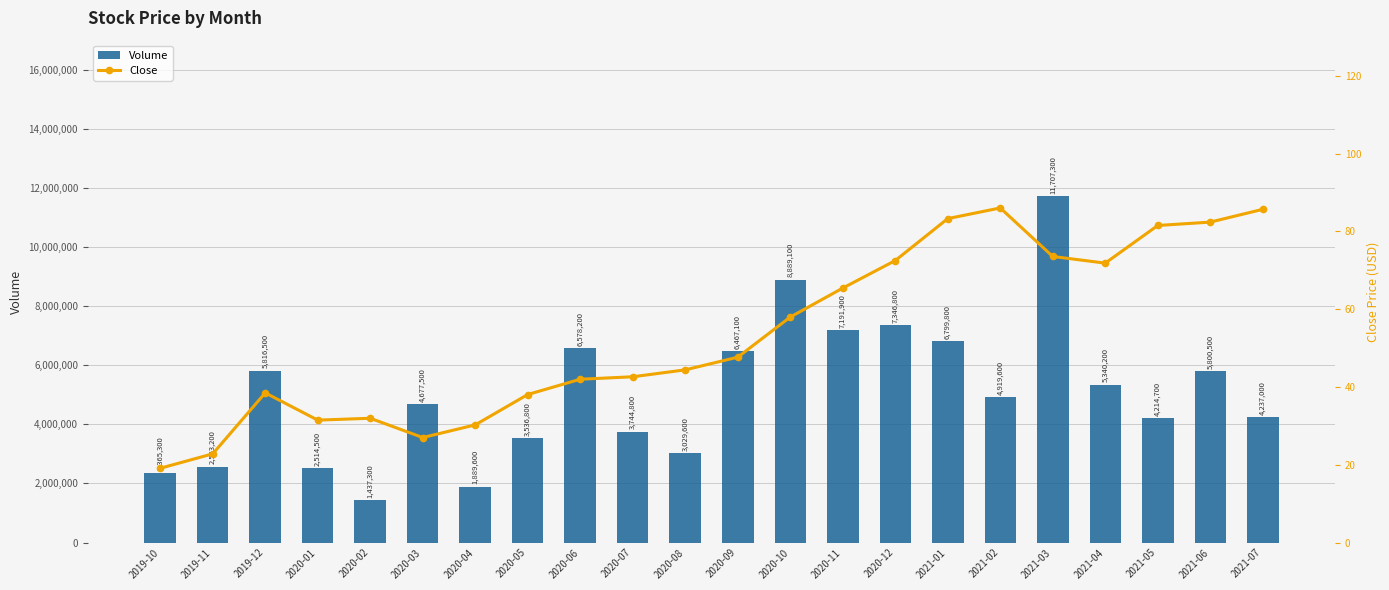

Which series has the largest total across all categories?

Volume